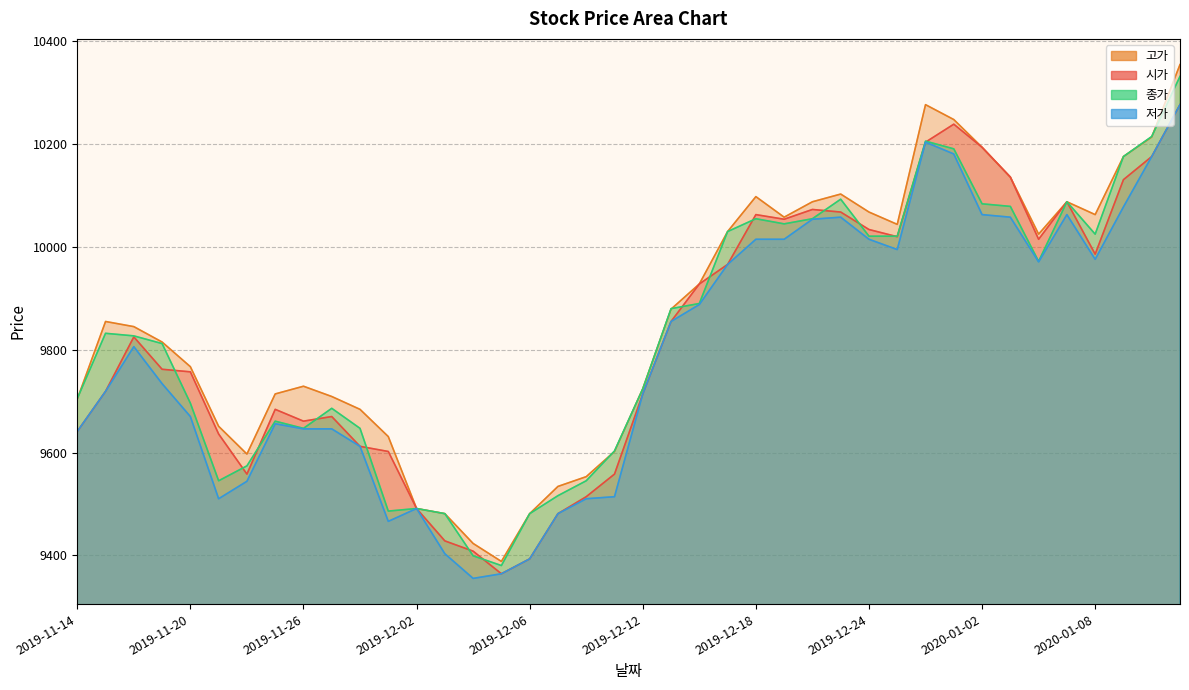

Which has a higher value, 2020-01-13 or 2020-01-07?

2020-01-13